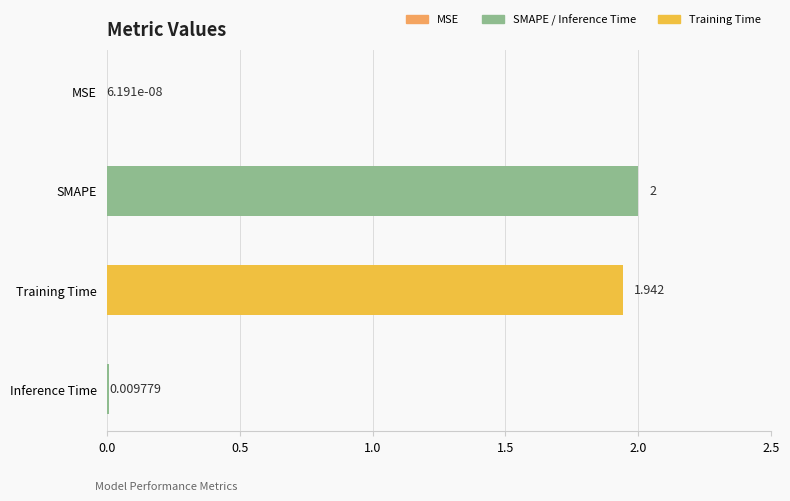

Which has a higher value, SMAPE or MSE?

SMAPE